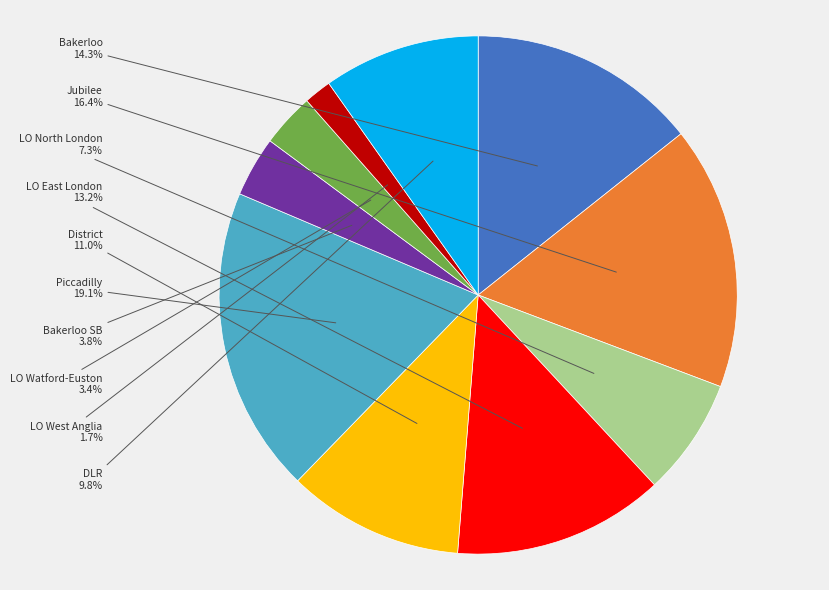

Does any single category account for the majority?

No